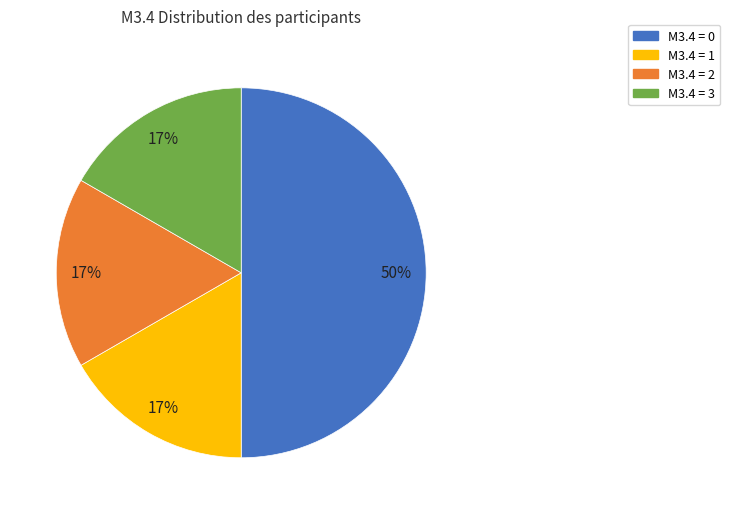

To the nearest percent, what is the average slice percentage?

25%